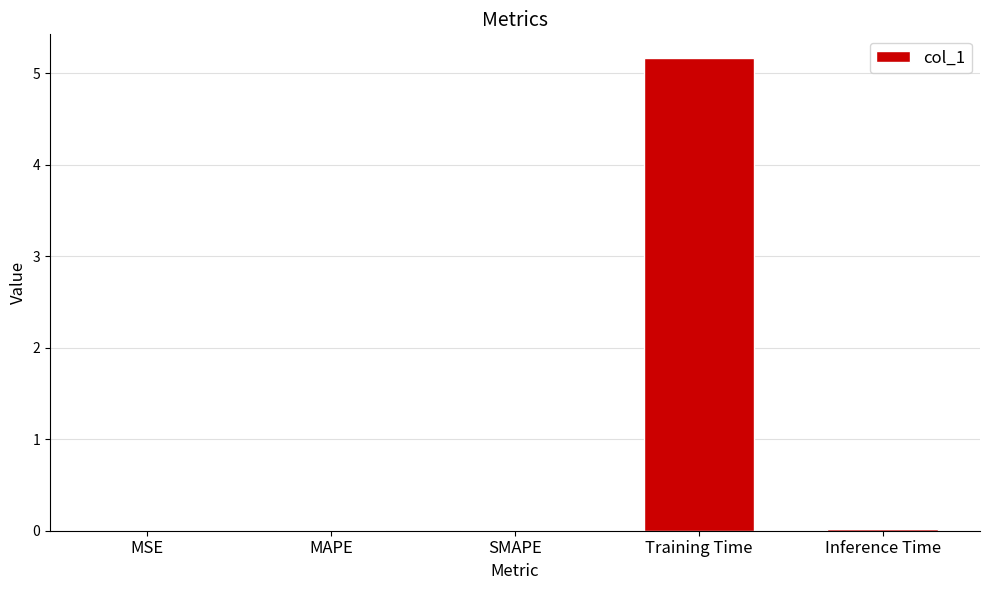

The value at MAPE is 0.0. True or false?

True